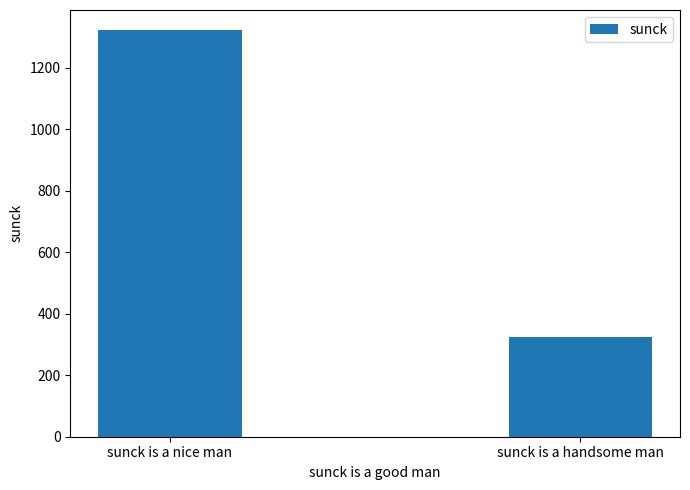

What is the approximate value at sunck is a handsome man?

324